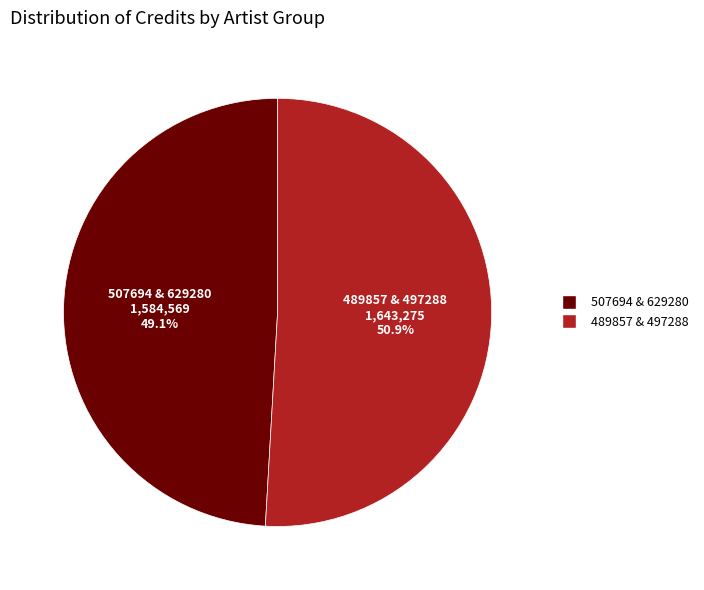

Is there any slice that represents more than half of the pie?

Yes